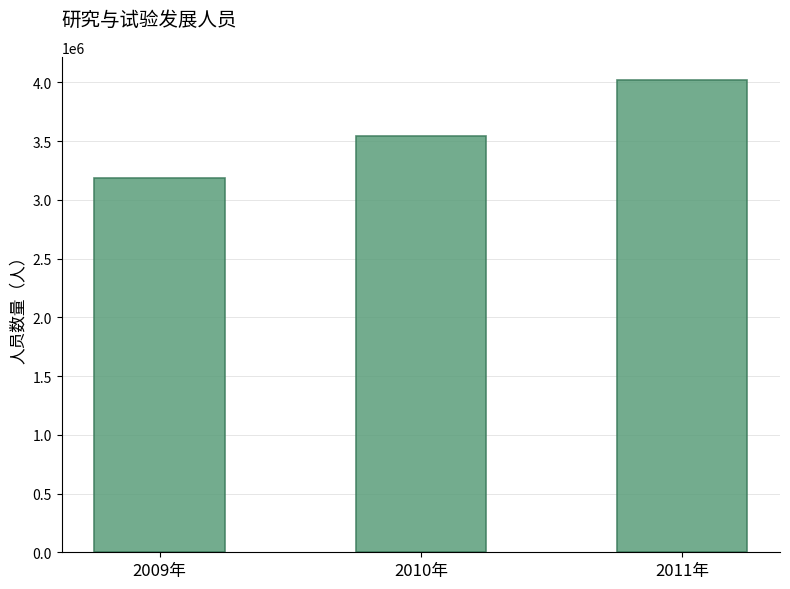

What value does the data have at 2011年?

4017578